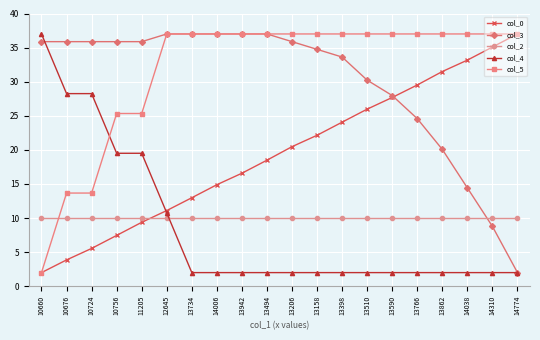

Which series has the largest total across all categories?

col_5